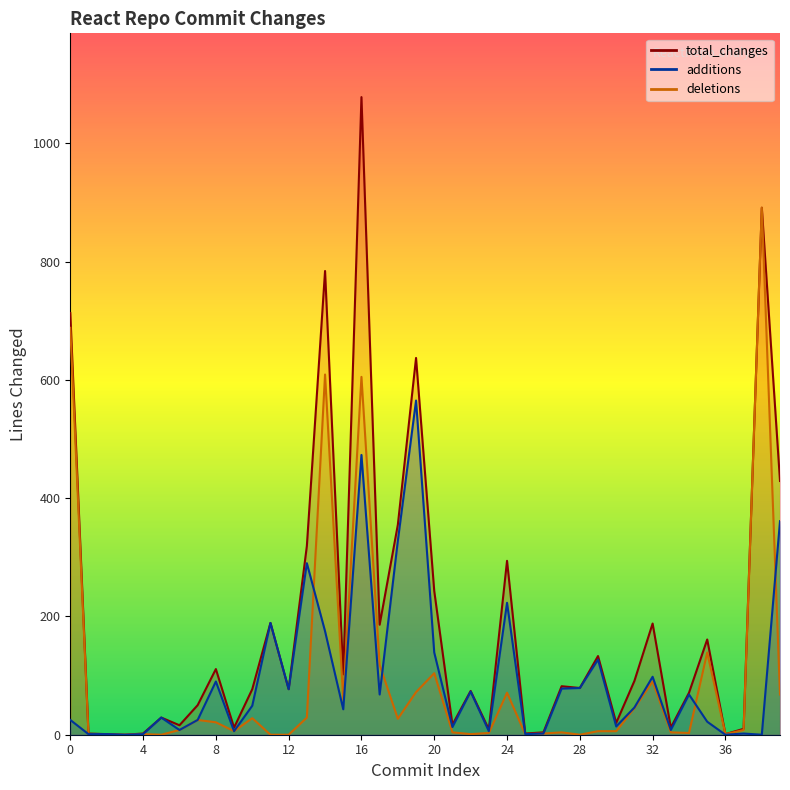

What is the greatest value displayed?

1078